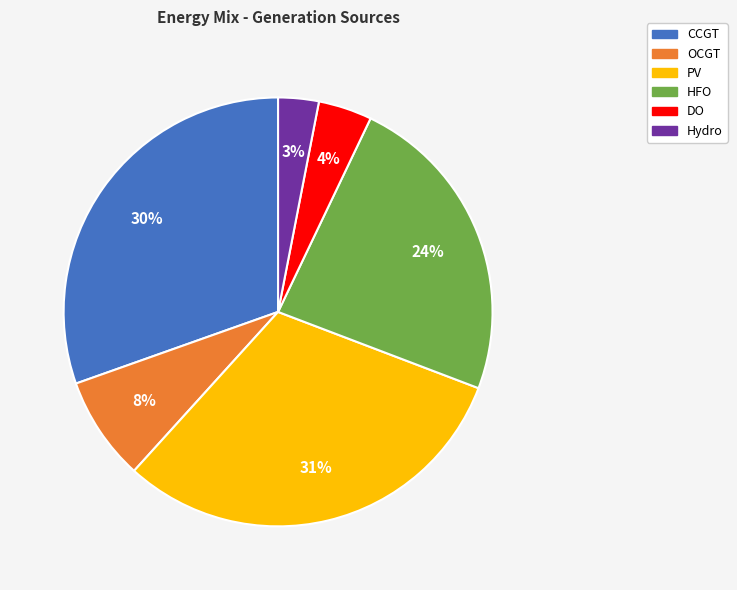

How many segments does this pie chart have?

6